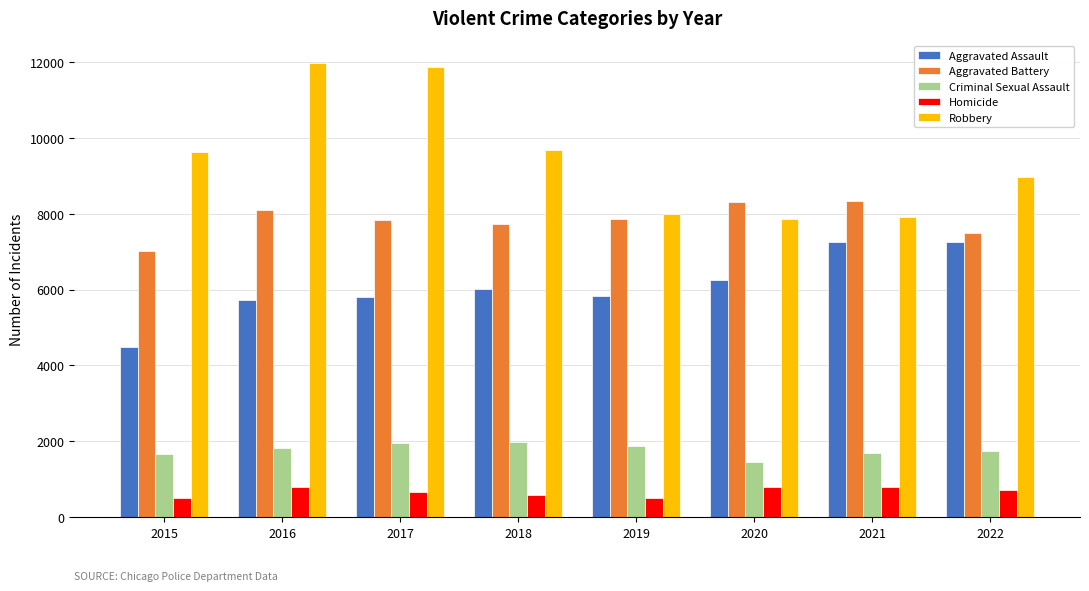

At 2018, list the series in order from largest to smallest.

Robbery, Aggravated Battery, Aggravated Assault, Criminal Sexual Assault, Homicide